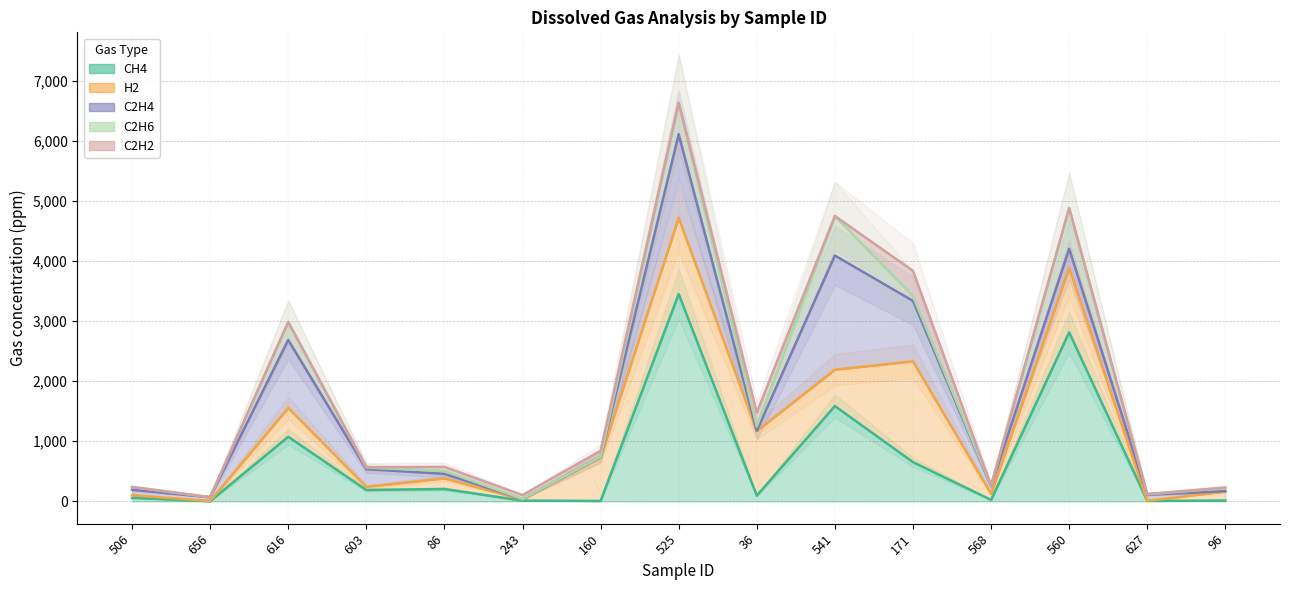

The value of CH4 at 616 is 1446.8. True or false?

False